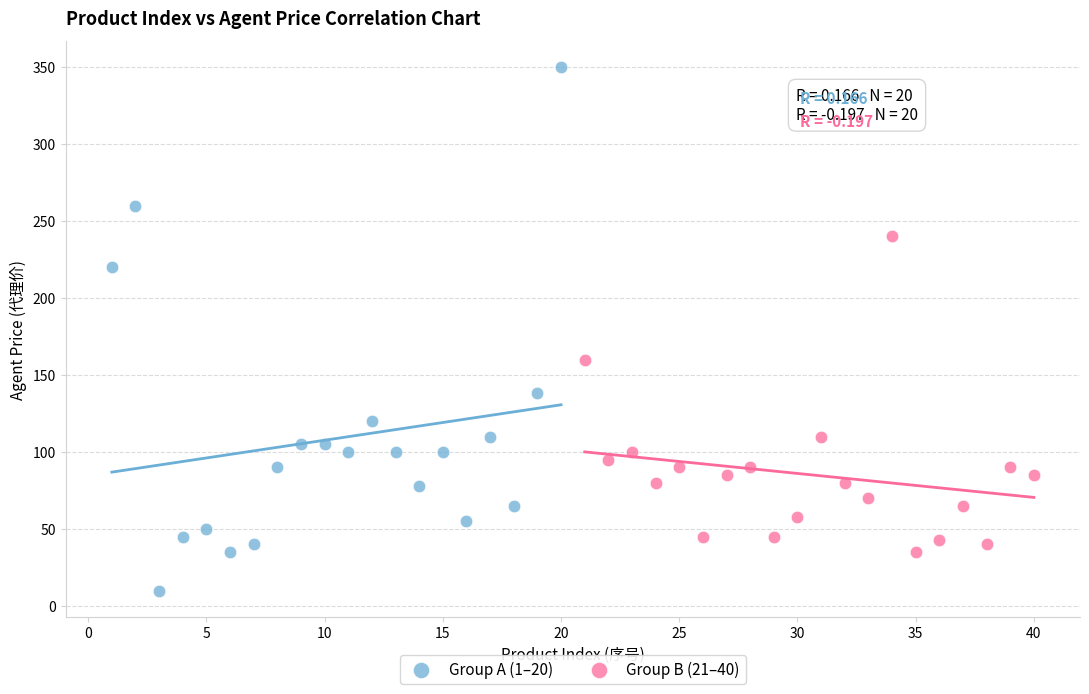

Which series contains the lowest Y value?

Group A (1–20)